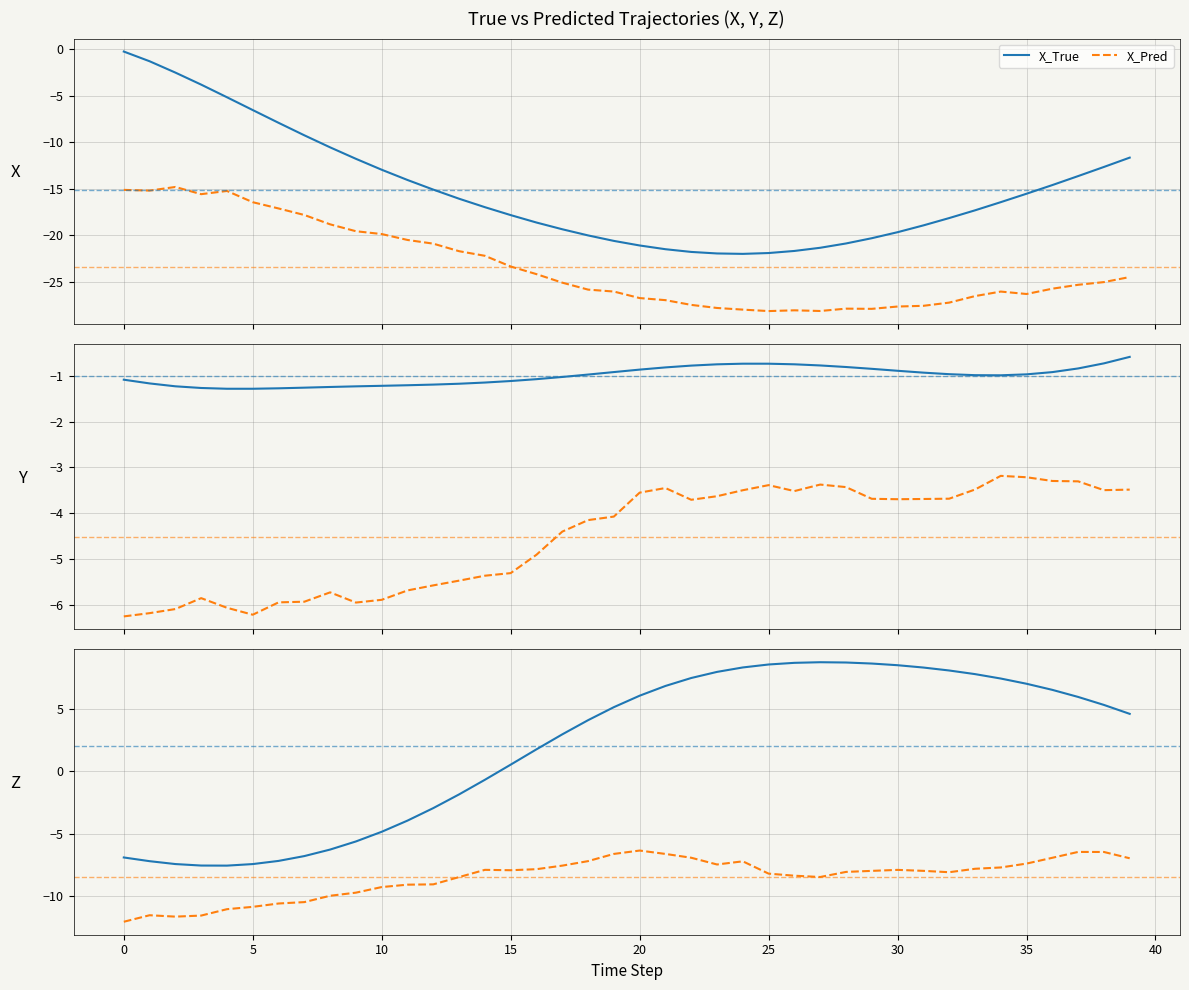

Which series changed the most between 15 and 27?

Z_True